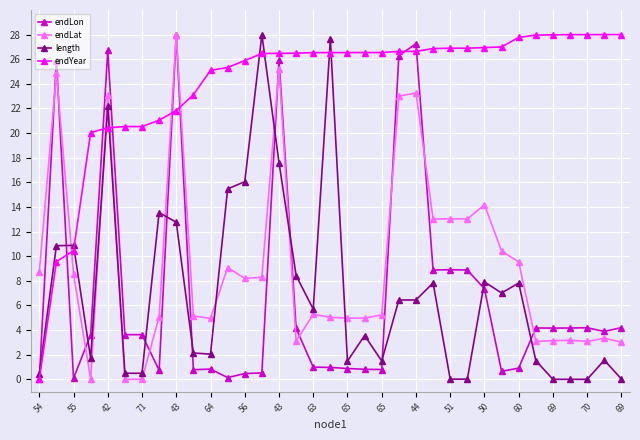

How many categories are shown in the chart?

35